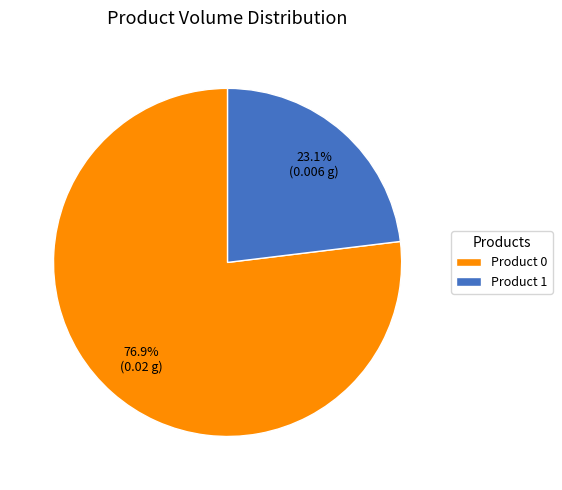

To the nearest percent, what is the average slice percentage?

50%